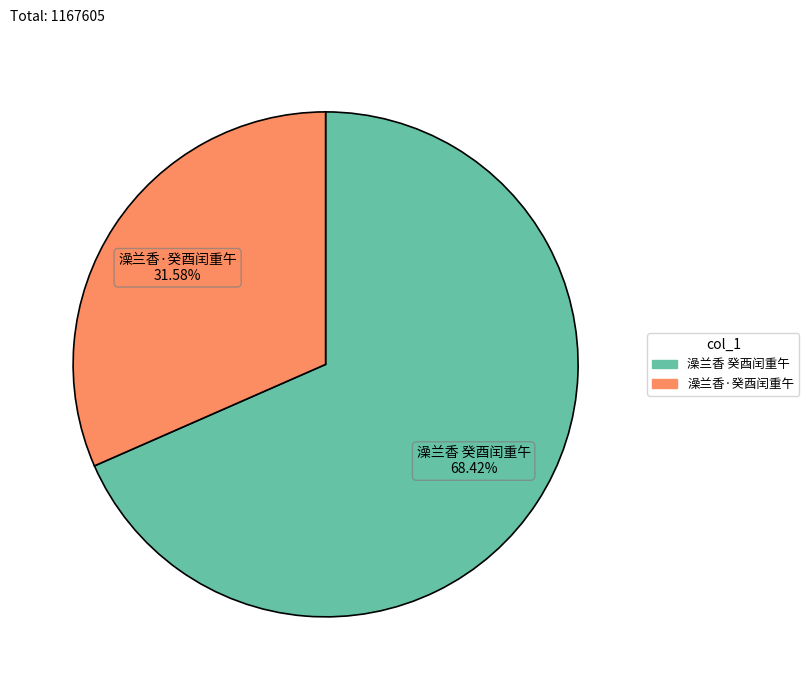

What is the majority slice?

澡兰香 癸酉闰重午